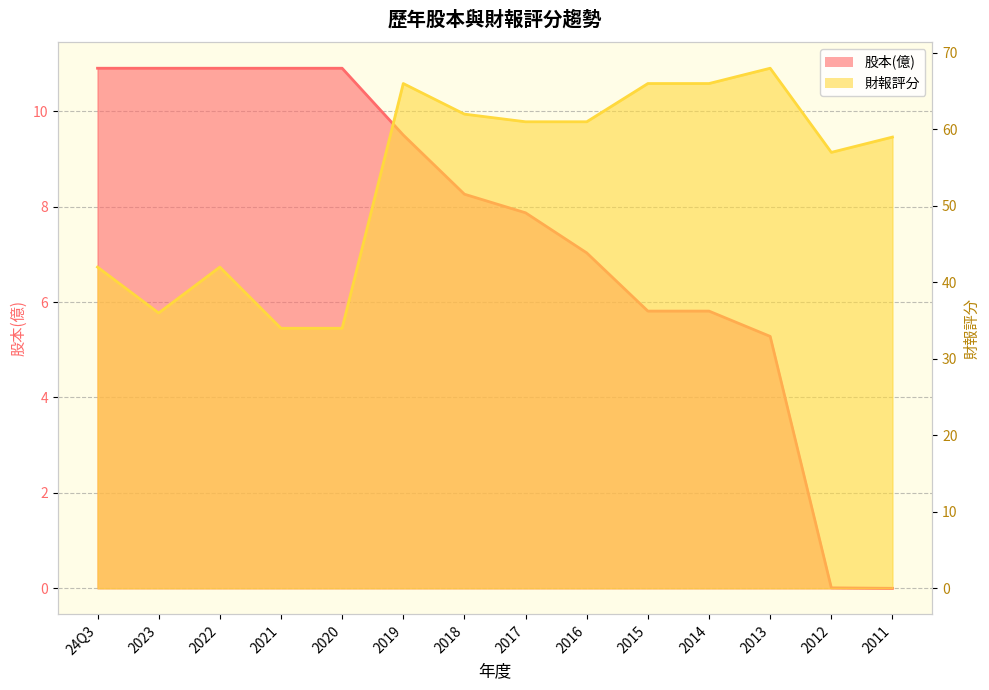

Count the number of data series in this chart.

2